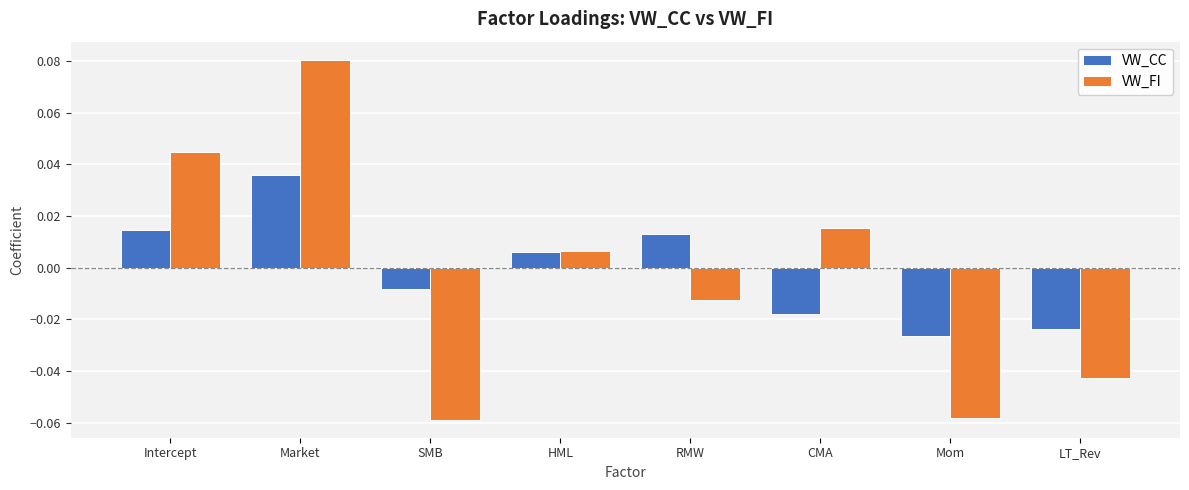

At which label does VW_FI reach its peak?

Market